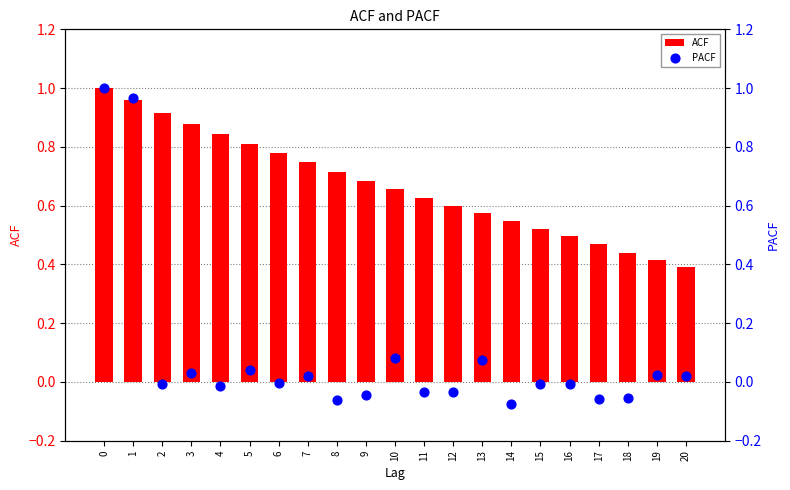

Which series reaches the minimum Y coordinate?

PACF